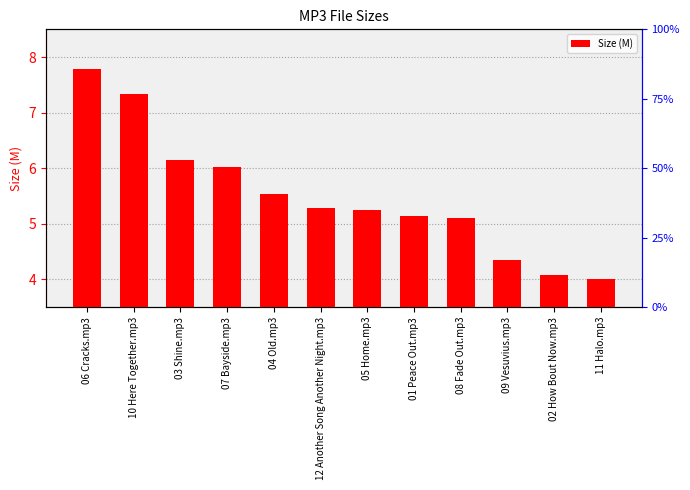

Read the value at 10 Here Together.mp3.

7.3